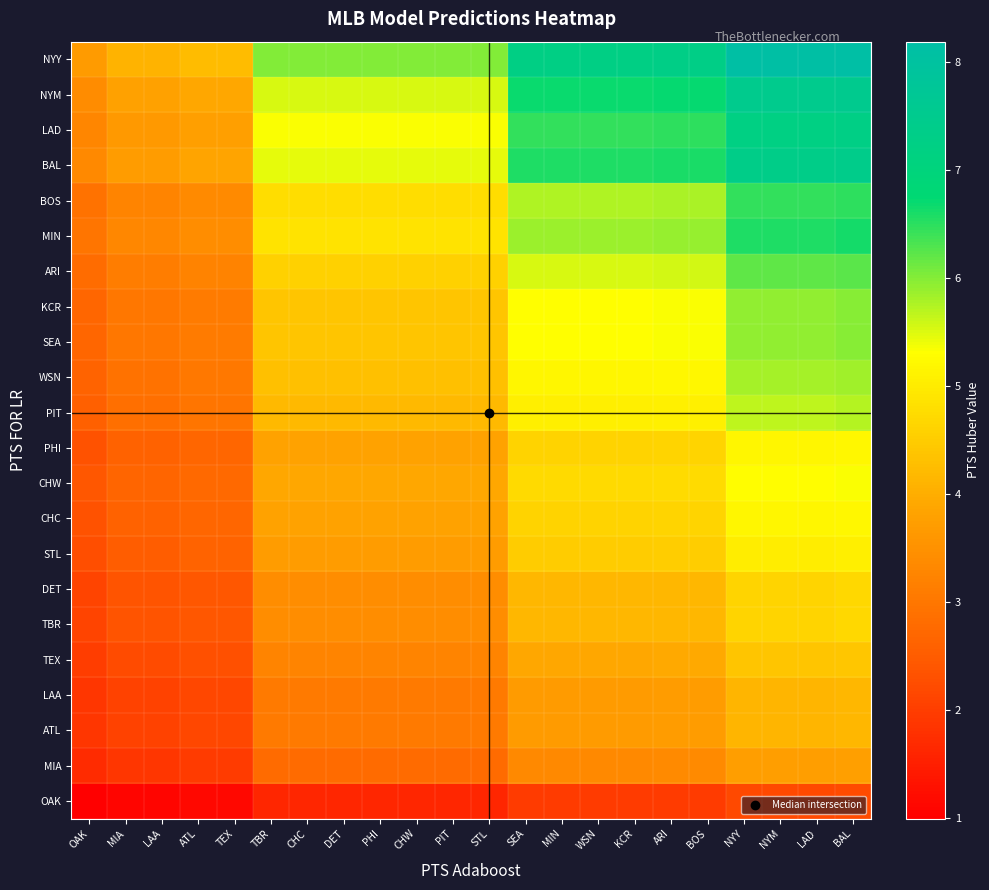

Reading left to right, list all the values displayed in this chart.

OAK: OAK=1.0	MIA=1.1	LAA=1.1	ATL=1.1	TEX=1.1	TBR=1.6	CHC=1.6	DET=1.6	PHI=1.6	CHW=1.6	PIT=1.6	STL=1.6	SEA=2.0	MIN=2.0	WSN=2.0	KCR=2.0	ARI=2.0	BOS=2.0	NYY=2.2	NYM=2.2	LAD=2.2	BAL=2.2
MIA: OAK=1.7	MIA=1.9	LAA=1.9	ATL=2.0	TEX=2.0	TBR=2.8	CHC=2.8	DET=2.8	PHI=2.8	CHW=2.8	PIT=2.8	STL=2.8	SEA=3.3	MIN=3.3	WSN=3.3	KCR=3.3	ARI=3.4	BOS=3.4	NYY=3.7	NYM=3.7	LAD=3.7	BAL=3.8
ATL: OAK=1.9	MIA=2.1	LAA=2.1	ATL=2.2	TEX=2.2	TBR=3.1	CHC=3.1	DET=3.1	PHI=3.1	CHW=3.1	PIT=3.1	STL=3.1	SEA=3.7	MIN=3.7	WSN=3.7	KCR=3.7	ARI=3.7	BOS=3.7	NYY=4.1	NYM=4.1	LAD=4.1	BAL=4.2
LAA: OAK=1.9	MIA=2.1	LAA=2.1	ATL=2.2	TEX=2.2	TBR=3.1	CHC=3.1	DET=3.1	PHI=3.1	CHW=3.1	PIT=3.1	STL=3.1	SEA=3.7	MIN=3.7	WSN=3.7	KCR=3.7	ARI=3.7	BOS=3.7	NYY=4.1	NYM=4.1	LAD=4.1	BAL=4.2
TEX: OAK=2.0	MIA=2.2	LAA=2.2	ATL=2.3	TEX=2.3	TBR=3.2	CHC=3.2	DET=3.2	PHI=3.2	CHW=3.2	PIT=3.2	STL=3.2	SEA=3.9	MIN=3.9	WSN=3.9	KCR=3.9	ARI=3.9	BOS=3.9	NYY=4.4	NYM=4.4	LAD=4.4	BAL=4.4
TBR: OAK=2.1	MIA=2.3	LAA=2.3	ATL=2.4	TEX=2.4	TBR=3.4	CHC=3.4	DET=3.4	PHI=3.4	CHW=3.4	PIT=3.4	STL=3.4	SEA=4.1	MIN=4.1	WSN=4.1	KCR=4.1	ARI=4.2	BOS=4.2	NYY=4.6	NYM=4.6	LAD=4.6	BAL=4.7
DET: OAK=2.1	MIA=2.3	LAA=2.3	ATL=2.4	TEX=2.4	TBR=3.4	CHC=3.4	DET=3.4	PHI=3.4	CHW=3.4	PIT=3.4	STL=3.4	SEA=4.1	MIN=4.1	WSN=4.1	KCR=4.1	ARI=4.2	BOS=4.2	NYY=4.6	NYM=4.6	LAD=4.6	BAL=4.7
STL: OAK=2.3	MIA=2.5	LAA=2.5	ATL=2.6	TEX=2.6	TBR=3.7	CHC=3.7	DET=3.7	PHI=3.7	CHW=3.7	PIT=3.7	STL=3.7	SEA=4.5	MIN=4.5	WSN=4.5	KCR=4.5	ARI=4.5	BOS=4.5	NYY=5.0	NYM=5.0	LAD=5.0	BAL=5.1
CHC: OAK=2.3	MIA=2.6	LAA=2.6	ATL=2.7	TEX=2.7	TBR=3.8	CHC=3.8	DET=3.8	PHI=3.8	CHW=3.8	PIT=3.8	STL=3.8	SEA=4.6	MIN=4.6	WSN=4.6	KCR=4.6	ARI=4.6	BOS=4.6	NYY=5.2	NYM=5.2	LAD=5.2	BAL=5.2
CHW: OAK=2.4	MIA=2.7	LAA=2.7	ATL=2.8	TEX=2.8	TBR=3.9	CHC=3.9	DET=3.9	PHI=3.9	CHW=3.9	PIT=3.9	STL=3.9	SEA=4.7	MIN=4.7	WSN=4.7	KCR=4.7	ARI=4.7	BOS=4.7	NYY=5.3	NYM=5.3	LAD=5.3	BAL=5.3
PHI: OAK=2.3	MIA=2.6	LAA=2.6	ATL=2.7	TEX=2.7	TBR=3.8	CHC=3.8	DET=3.8	PHI=3.8	CHW=3.8	PIT=3.8	STL=3.8	SEA=4.6	MIN=4.6	WSN=4.6	KCR=4.6	ARI=4.6	BOS=4.6	NYY=5.2	NYM=5.2	LAD=5.2	BAL=5.2
PIT: OAK=2.6	MIA=2.9	LAA=2.9	ATL=3.0	TEX=3.0	TBR=4.2	CHC=4.2	DET=4.2	PHI=4.2	CHW=4.2	PIT=4.2	STL=4.2	SEA=5.1	MIN=5.1	WSN=5.1	KCR=5.1	ARI=5.1	BOS=5.1	NYY=5.7	NYM=5.7	LAD=5.7	BAL=5.7
WSN: OAK=2.6	MIA=2.9	LAA=2.9	ATL=3.0	TEX=3.0	TBR=4.3	CHC=4.3	DET=4.3	PHI=4.3	CHW=4.3	PIT=4.3	STL=4.3	SEA=5.2	MIN=5.2	WSN=5.2	KCR=5.2	ARI=5.2	BOS=5.2	NYY=5.8	NYM=5.8	LAD=5.8	BAL=5.8
SEA: OAK=2.7	MIA=3.0	LAA=3.0	ATL=3.1	TEX=3.1	TBR=4.4	CHC=4.4	DET=4.4	PHI=4.4	CHW=4.4	PIT=4.4	STL=4.4	SEA=5.3	MIN=5.3	WSN=5.3	KCR=5.3	ARI=5.3	BOS=5.3	NYY=5.9	NYM=5.9	LAD=5.9	BAL=6.0
KCR: OAK=2.7	MIA=3.0	LAA=3.0	ATL=3.1	TEX=3.1	TBR=4.4	CHC=4.4	DET=4.4	PHI=4.4	CHW=4.4	PIT=4.4	STL=4.4	SEA=5.3	MIN=5.3	WSN=5.3	KCR=5.3	ARI=5.3	BOS=5.3	NYY=5.9	NYM=5.9	LAD=5.9	BAL=6.0
ARI: OAK=2.8	MIA=3.1	LAA=3.1	ATL=3.2	TEX=3.2	TBR=4.6	CHC=4.6	DET=4.6	PHI=4.6	CHW=4.6	PIT=4.6	STL=4.6	SEA=5.5	MIN=5.5	WSN=5.5	KCR=5.5	ARI=5.6	BOS=5.6	NYY=6.2	NYM=6.2	LAD=6.2	BAL=6.2
MIN: OAK=3.0	MIA=3.3	LAA=3.3	ATL=3.4	TEX=3.4	TBR=4.9	CHC=4.9	DET=4.9	PHI=4.9	CHW=4.9	PIT=4.9	STL=4.9	SEA=5.9	MIN=5.9	WSN=5.9	KCR=5.9	ARI=5.9	BOS=5.9	NYY=6.6	NYM=6.6	LAD=6.6	BAL=6.6
BOS: OAK=2.9	MIA=3.3	LAA=3.3	ATL=3.4	TEX=3.4	TBR=4.8	CHC=4.8	DET=4.8	PHI=4.8	CHW=4.8	PIT=4.8	STL=4.8	SEA=5.8	MIN=5.8	WSN=5.8	KCR=5.8	ARI=5.8	BOS=5.8	NYY=6.5	NYM=6.5	LAD=6.5	BAL=6.5
BAL: OAK=3.3	MIA=3.7	LAA=3.7	ATL=3.8	TEX=3.8	TBR=5.4	CHC=5.4	DET=5.4	PHI=5.4	CHW=5.4	PIT=5.4	STL=5.4	SEA=6.6	MIN=6.6	WSN=6.6	KCR=6.6	ARI=6.6	BOS=6.6	NYY=7.4	NYM=7.4	LAD=7.4	BAL=7.4
LAD: OAK=3.3	MIA=3.6	LAA=3.6	ATL=3.8	TEX=3.8	TBR=5.3	CHC=5.3	DET=5.3	PHI=5.3	CHW=5.3	PIT=5.3	STL=5.3	SEA=6.4	MIN=6.4	WSN=6.4	KCR=6.4	ARI=6.5	BOS=6.5	NYY=7.2	NYM=7.2	LAD=7.2	BAL=7.3
NYM: OAK=3.4	MIA=3.8	LAA=3.8	ATL=3.9	TEX=3.9	TBR=5.5	CHC=5.5	DET=5.5	PHI=5.5	CHW=5.5	PIT=5.5	STL=5.5	SEA=6.7	MIN=6.7	WSN=6.7	KCR=6.7	ARI=6.7	BOS=6.7	NYY=7.5	NYM=7.5	LAD=7.5	BAL=7.5
NYY: OAK=3.7	MIA=4.1	LAA=4.1	ATL=4.2	TEX=4.2	TBR=6.0	CHC=6.0	DET=6.0	PHI=6.0	CHW=6.0	PIT=6.0	STL=6.0	SEA=7.3	MIN=7.3	WSN=7.3	KCR=7.3	ARI=7.3	BOS=7.3	NYY=8.1	NYM=8.1	LAD=8.1	BAL=8.2